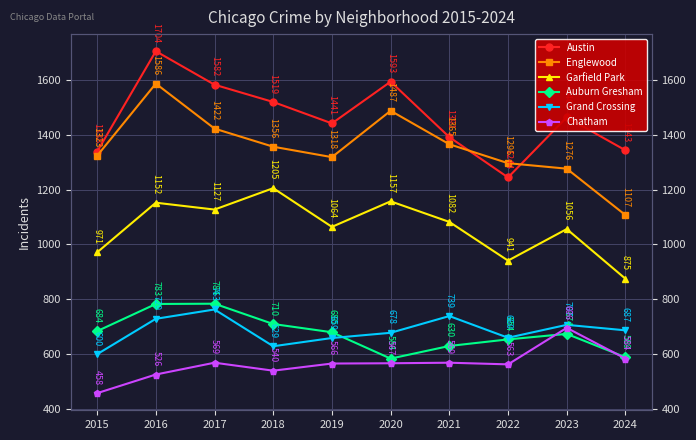

Which has a higher value, 2017 or 2019?

2017